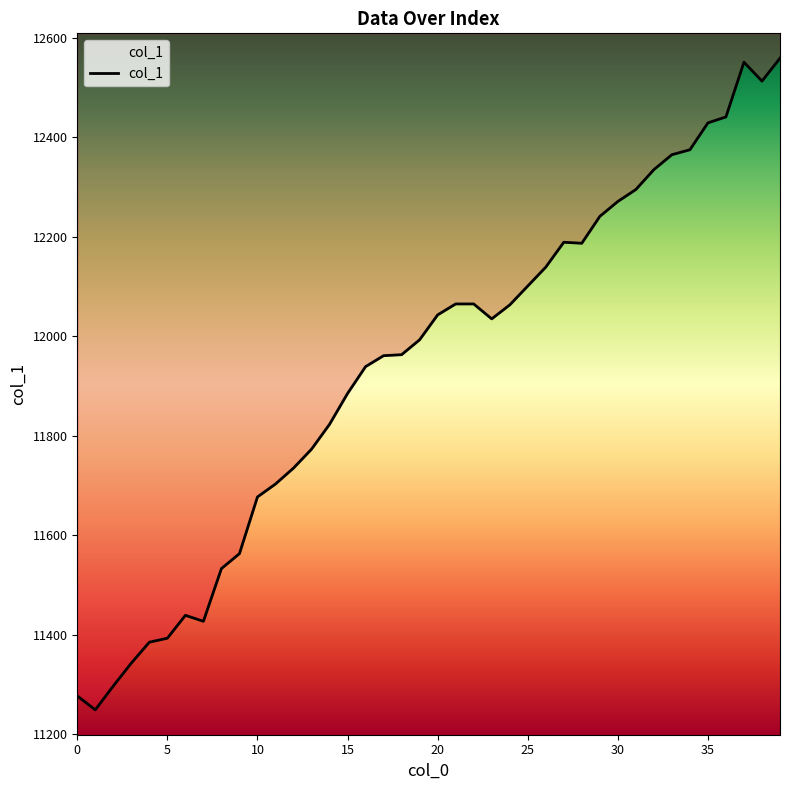

Reading left to right, list all the values displayed in this chart.

11277	11249	11297	11343	11385	11393	11439	11427	11533	11563	11677	11703	11735	11773	11823	11885	11939	11961	11963	11993	12043	12065	12065	12035	12063	12101	12139	12189	12187	12241	12271	12295	12335	12365	12375	12429	12441	12551	12513	12559